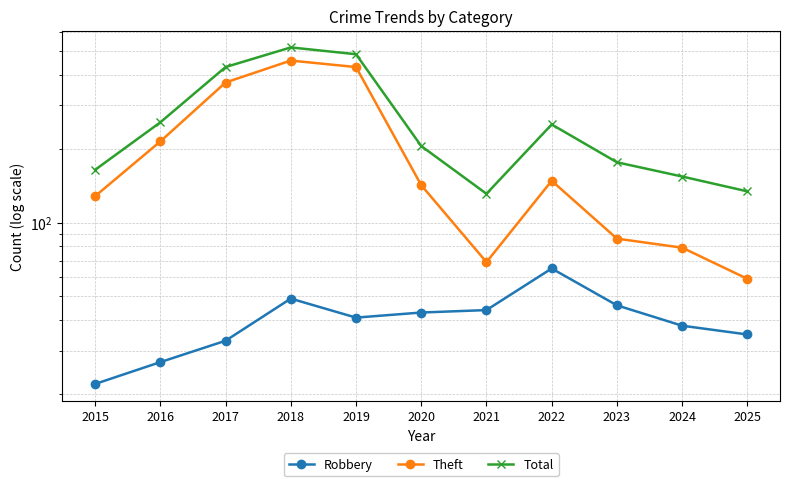

What is the difference between the maximum and minimum values in the Total series?

386